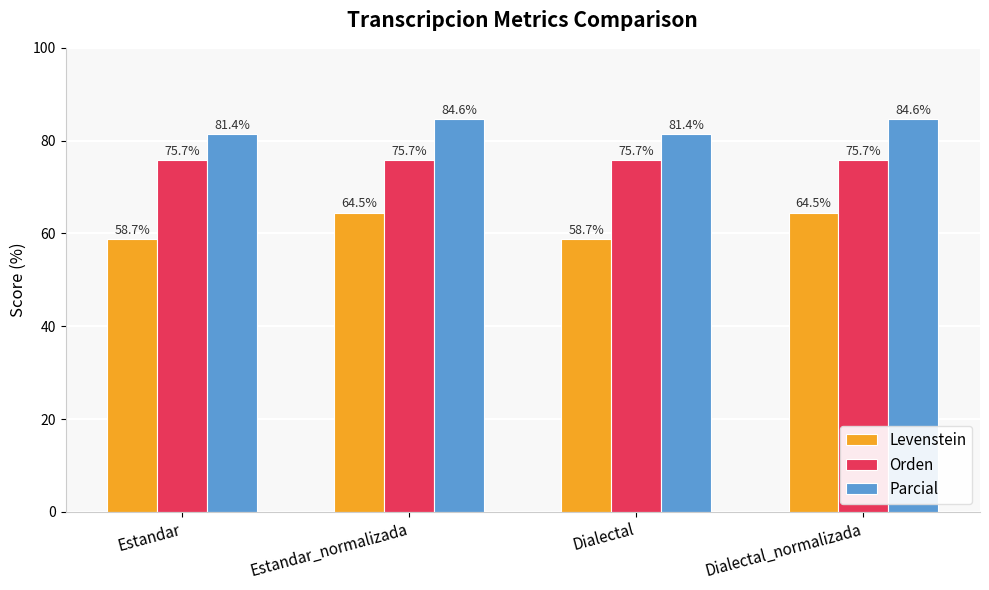

Reading left to right, extract all data points from this chart.

Levenstein: 58.7	64.5	58.7	64.5
Orden: 75.7	75.7	75.7	75.7
Parcial: 81.4	84.6	81.4	84.6